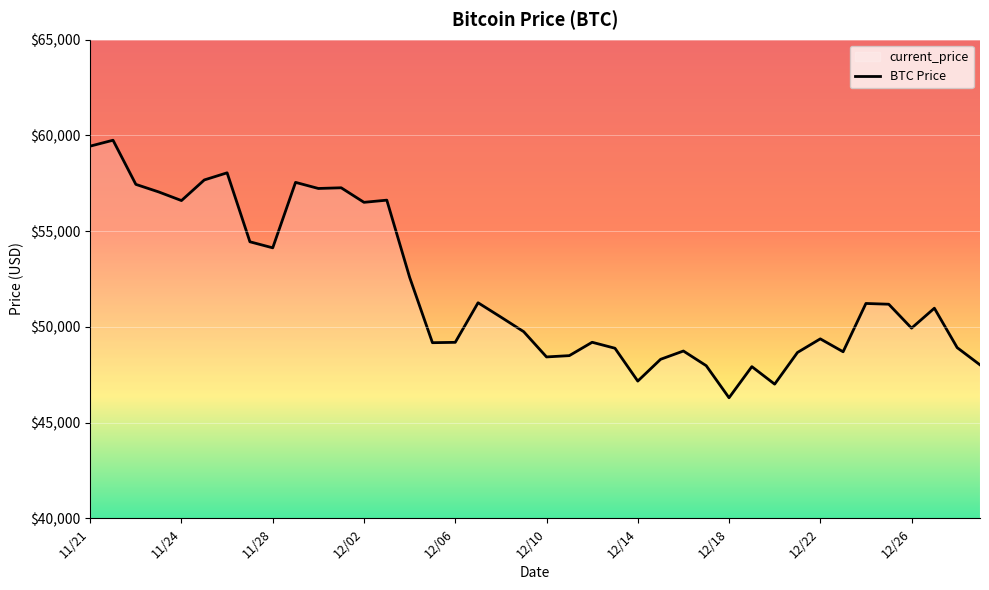

The value at 11/27 is 33387. True or false?

False